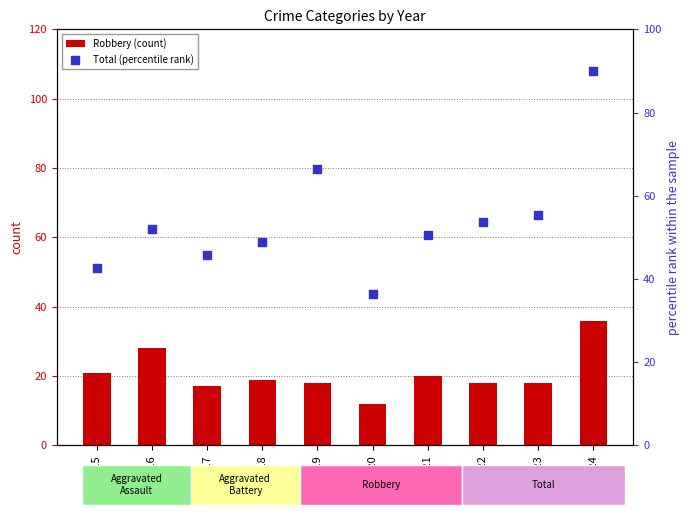

At which category is the sum across all series the highest?

2024